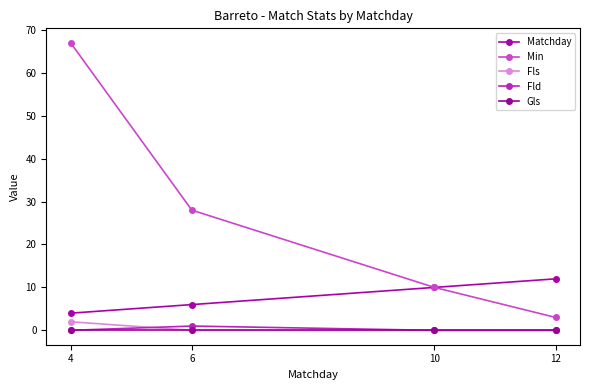

Reading left to right, what are all the values shown in this chart?

Matchday: 4	6	10	12
Min: 67	28	10	3
Fls: 2	0	0	0
Fld: 0	1	0	0
Gls: 0	0	0	0